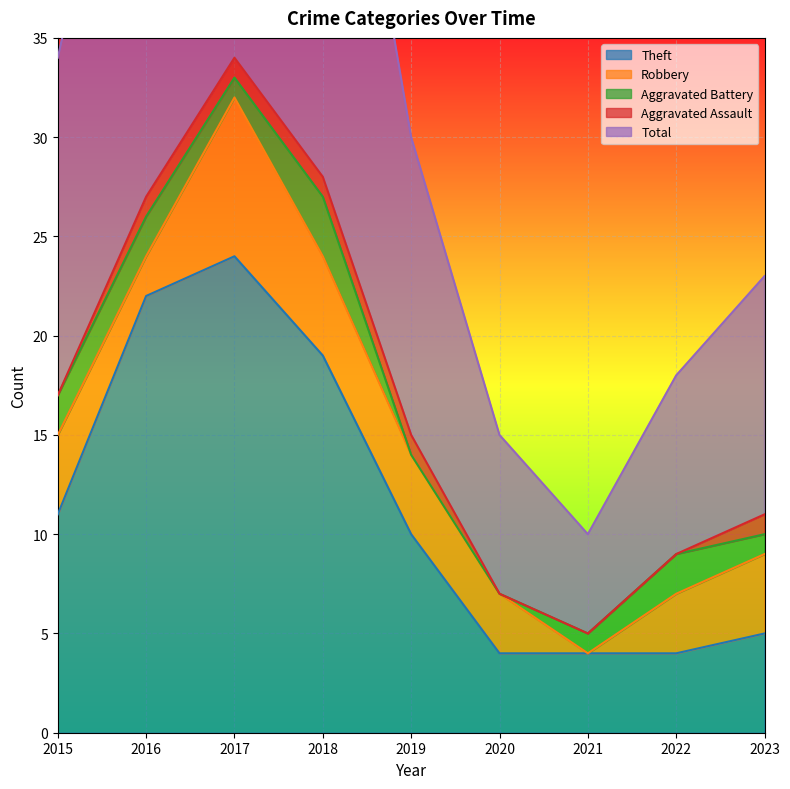

True or false: Total and Aggravated Battery cross at least once.

False